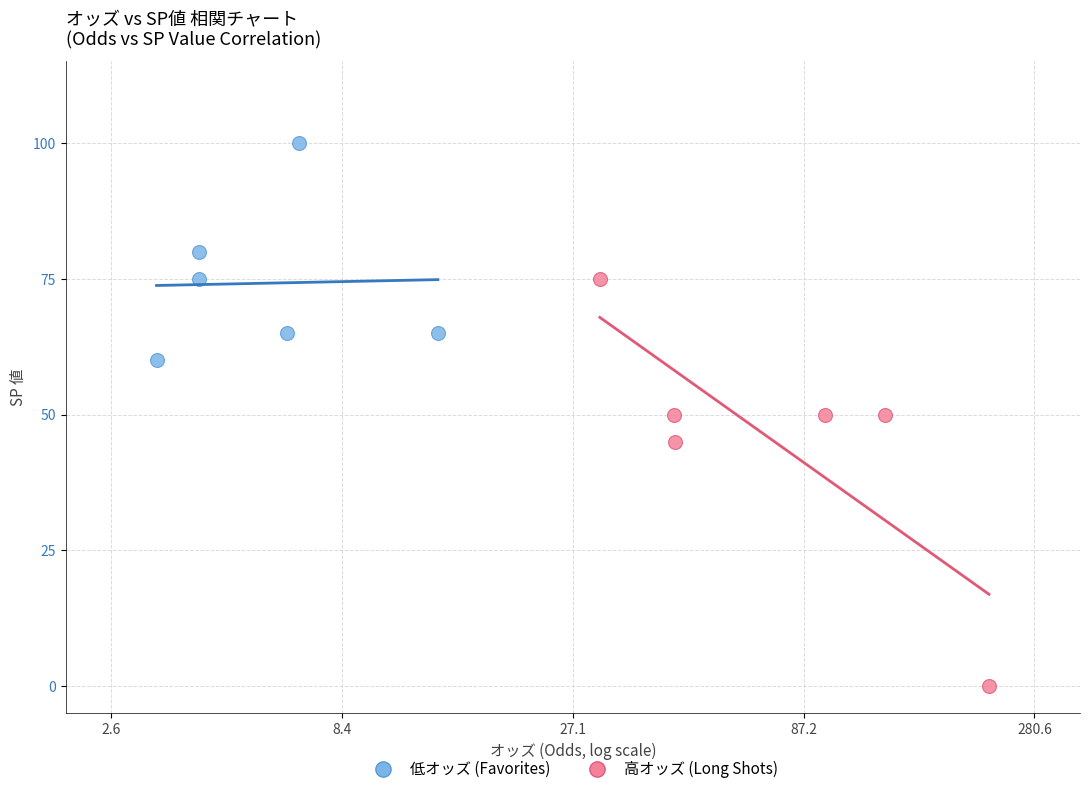

Which series contains the lowest Y value?

高オッズ (Long Shots)